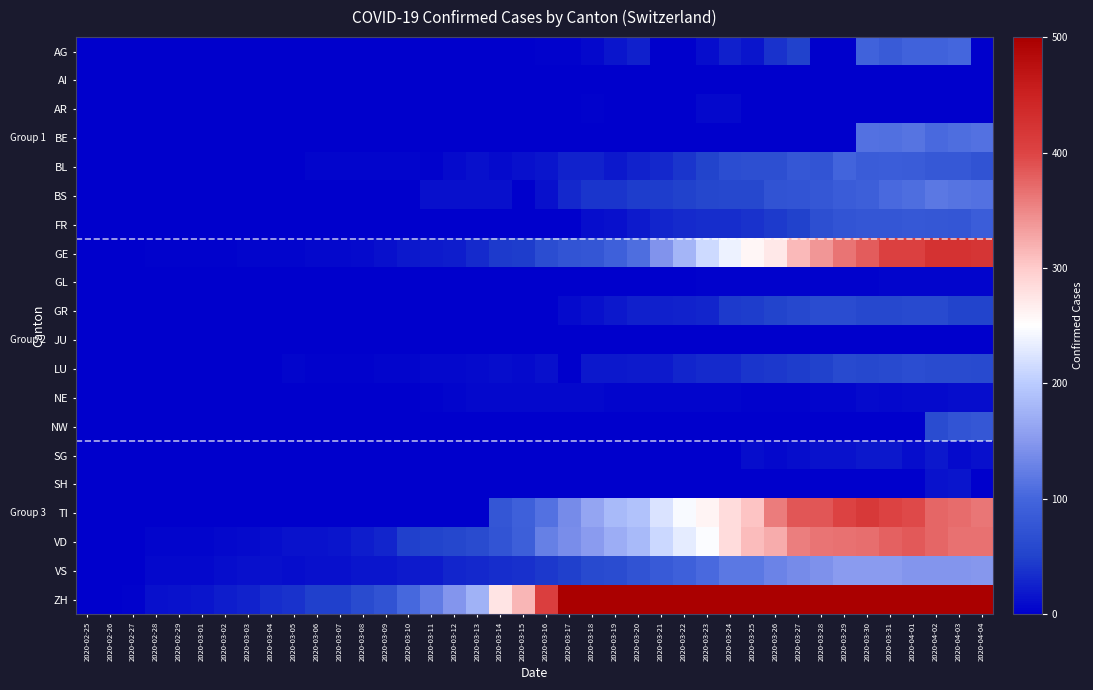

At how many categories does at least one series exceed 501?

18